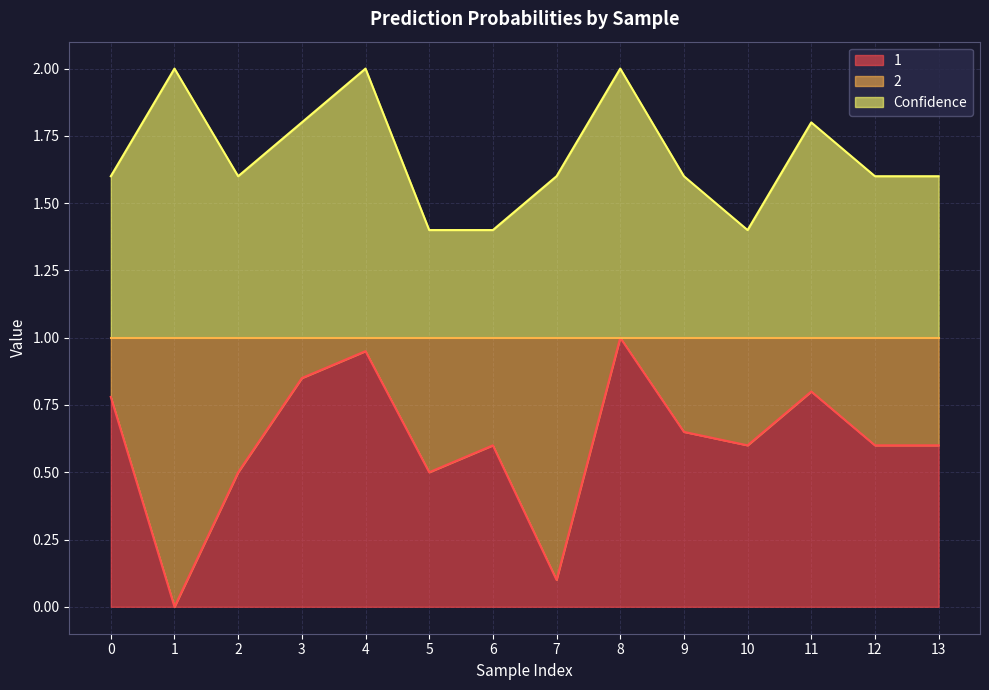

The Confidence series shows 2.5 at 3. True or false?

False